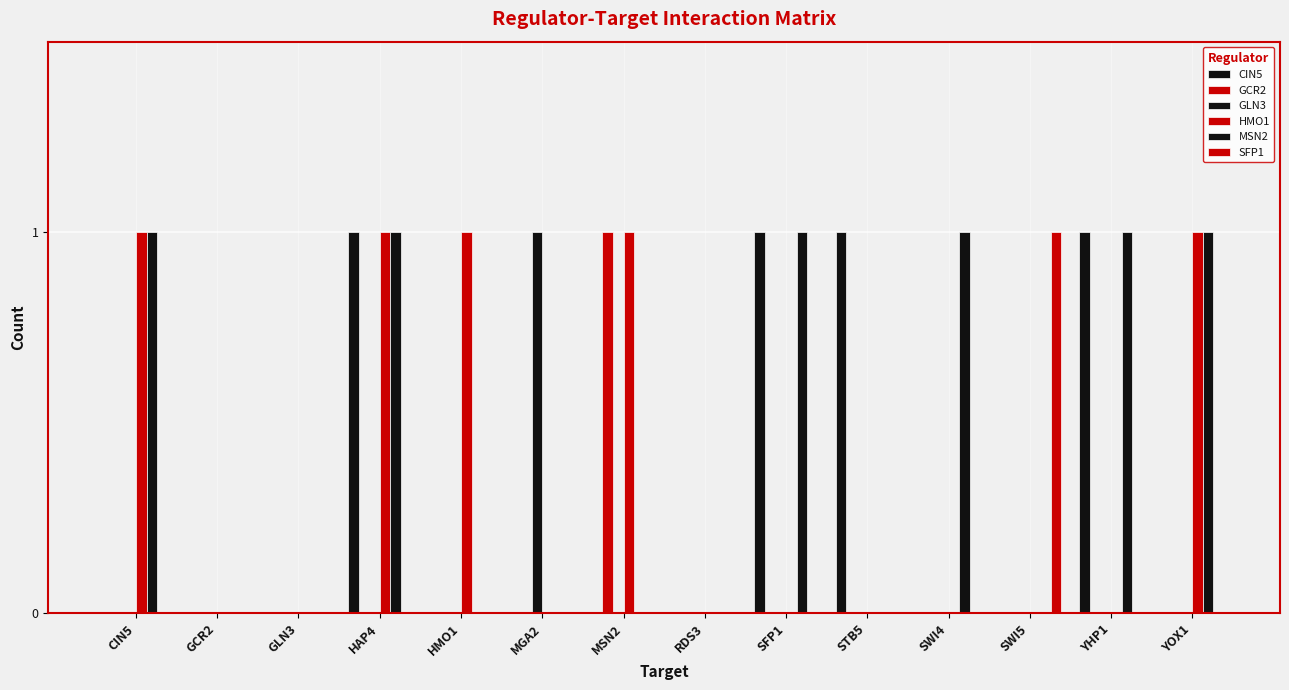

Are the bars horizontal?

No